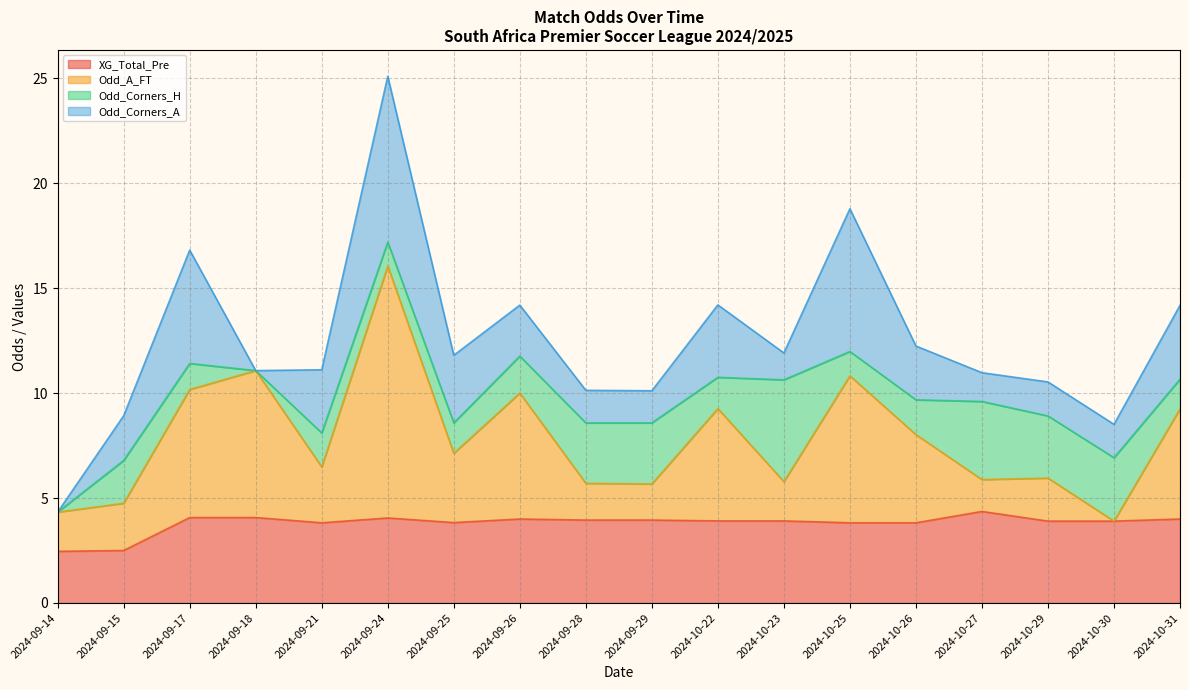

At which category is the sum across all series the highest?

2024-09-24